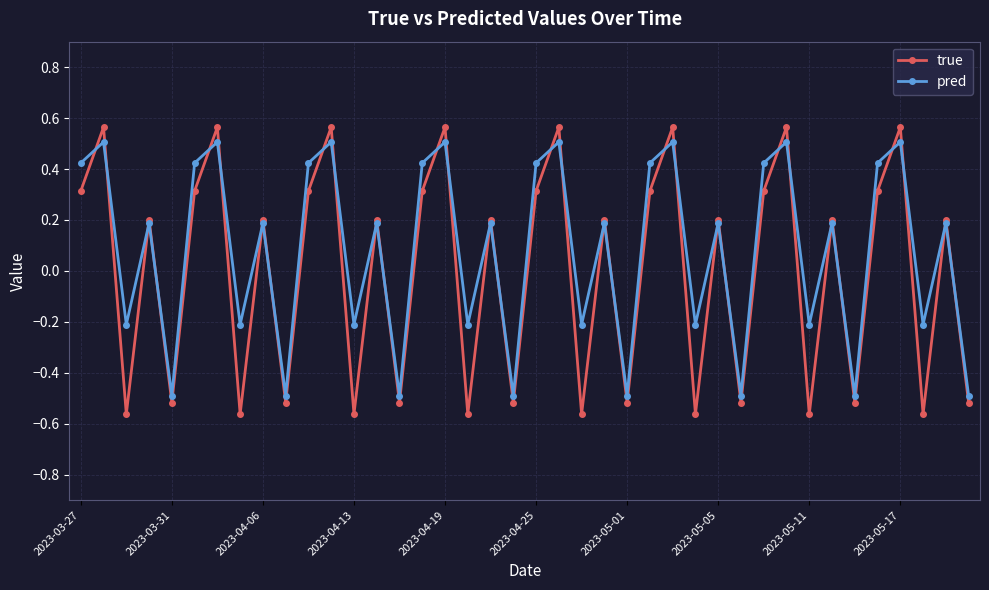

Which series has the largest range (max minus min)?

true